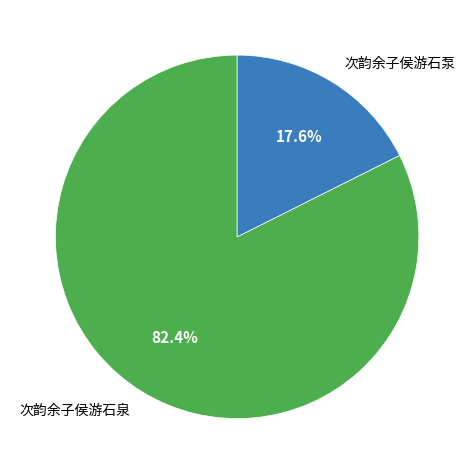

Which slice is the smallest?

次韵余子侯游石泵